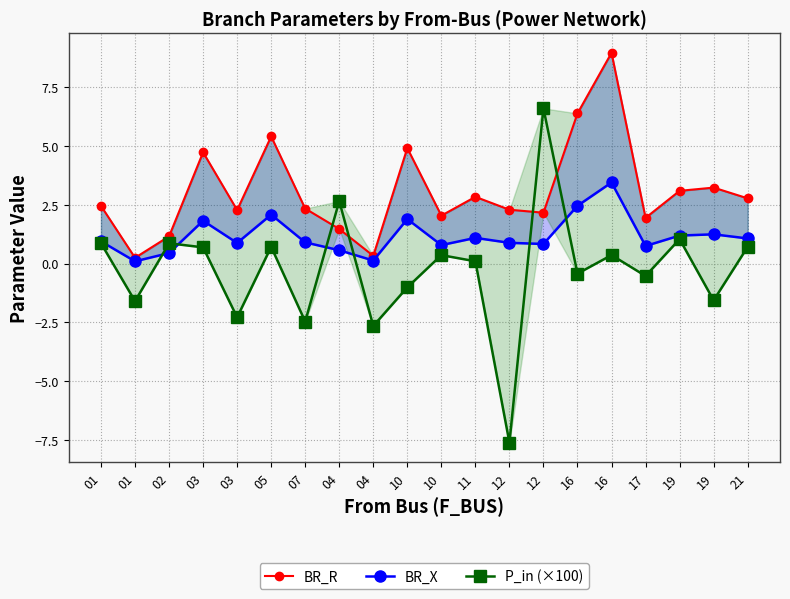

After their last crossing, which series has the higher values: P_in (×100) or BR_X?

BR_X